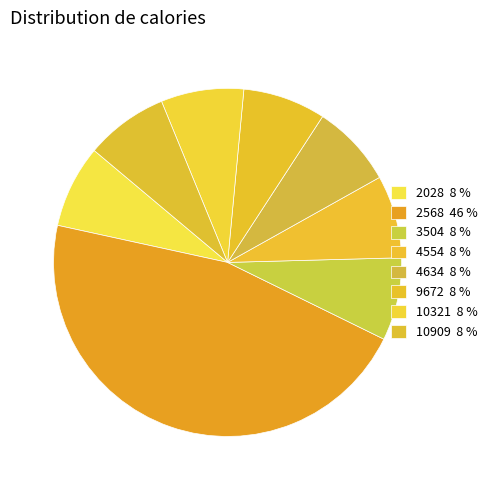

What portion of the pie excludes 4634?

92.3%